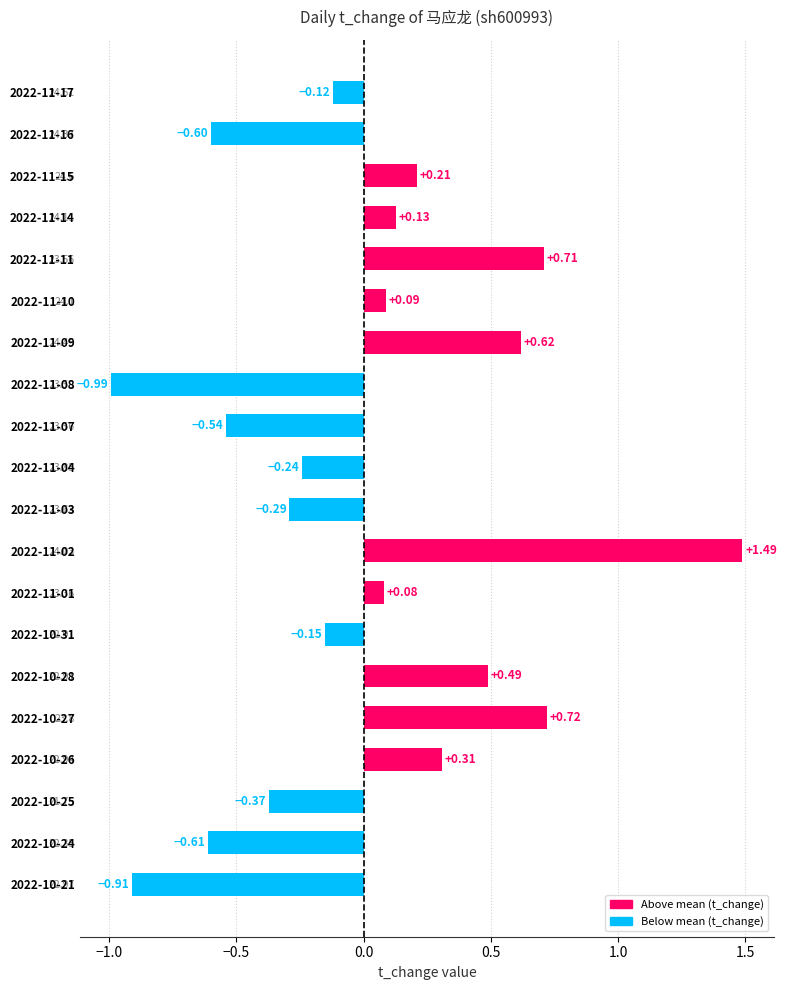

Rank the categories by value from highest to lowest.

2022-11-02, 2022-10-27, 2022-11-11, 2022-11-09, 2022-10-28, 2022-10-26, 2022-11-15, 2022-11-14, 2022-11-10, 2022-11-01, 2022-11-17, 2022-10-31, 2022-11-04, 2022-11-03, 2022-10-25, 2022-11-07, 2022-11-16, 2022-10-24, 2022-10-21, 2022-11-08